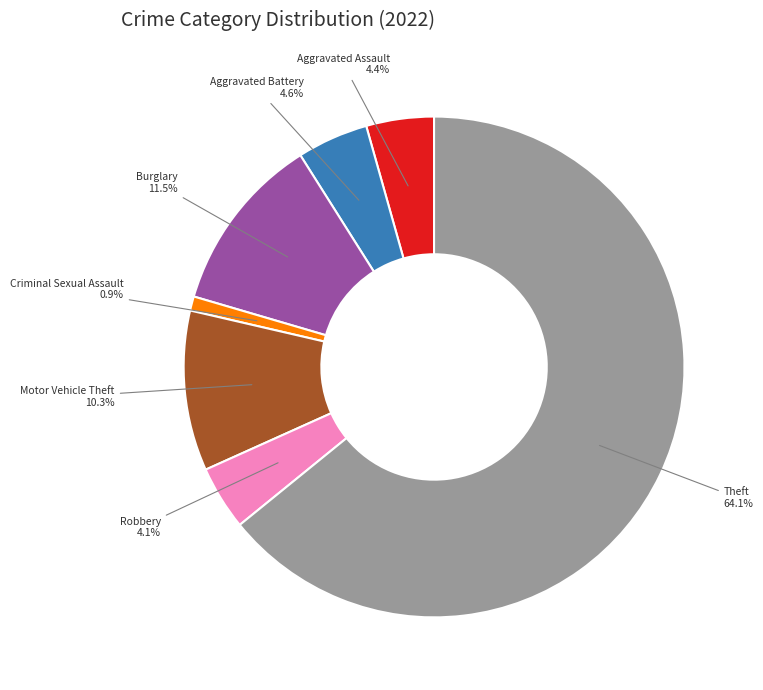

What is the total percentage of Burglary and Aggravated Battery?

16.1%